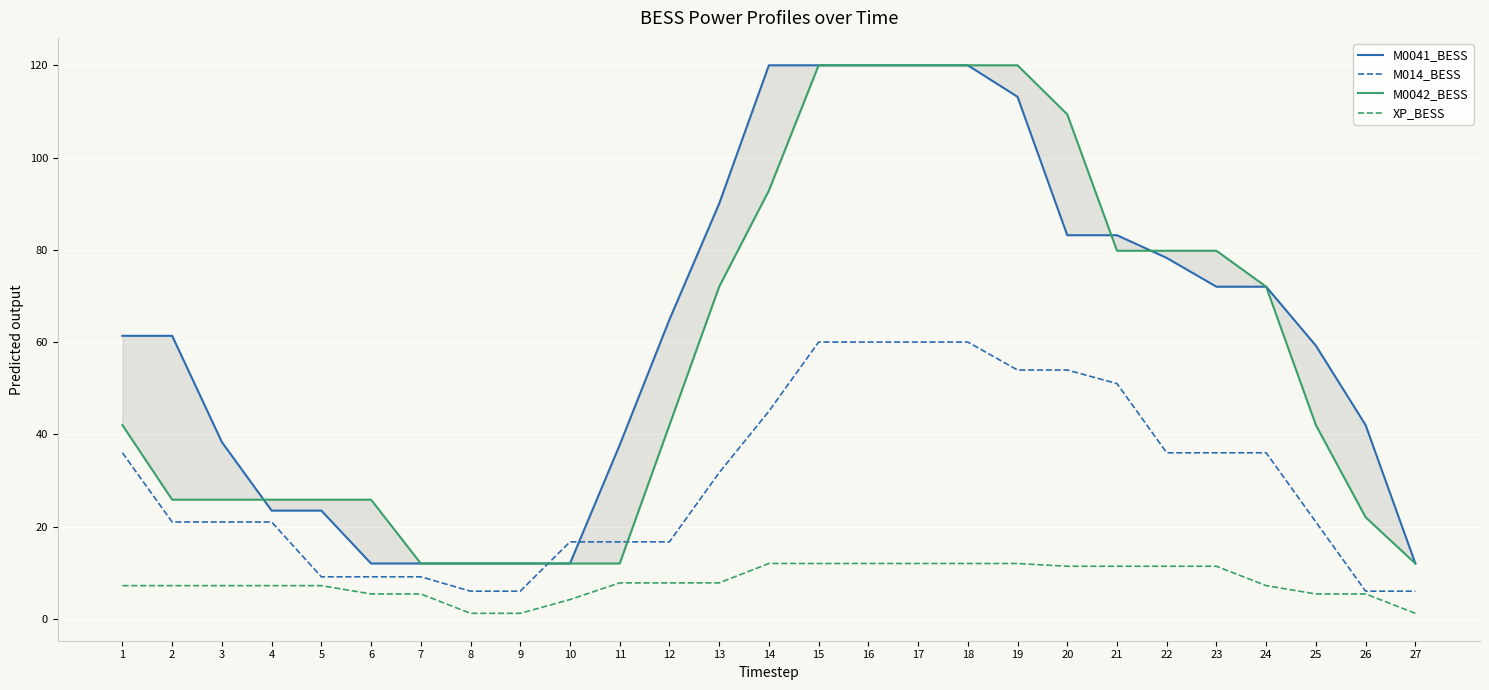

What is the value of the M014_BESS point at the 27th from the left?

6.0